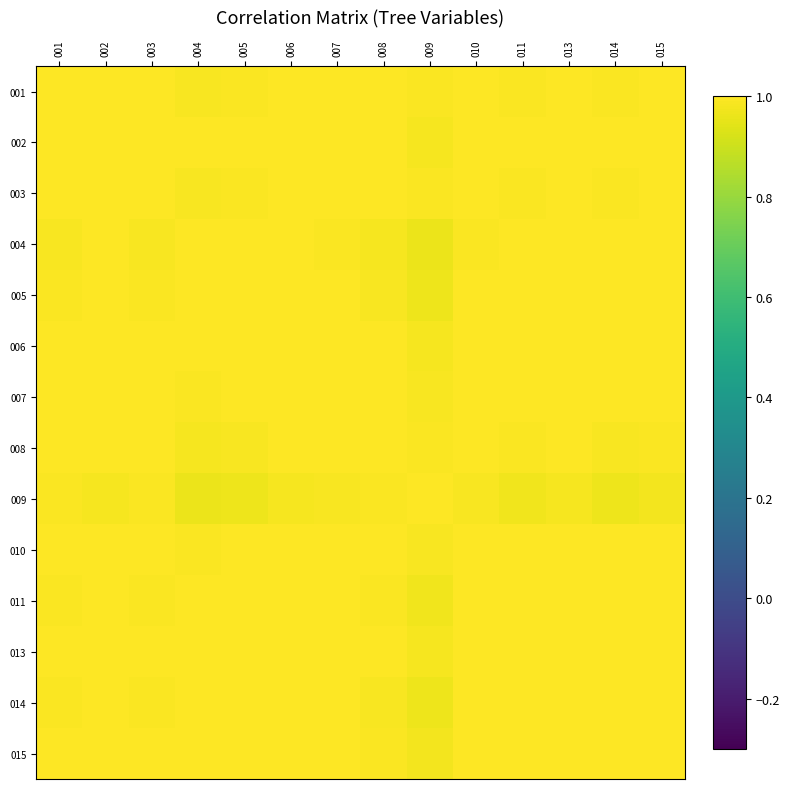

What is the minimum value shown in the chart?

1.0